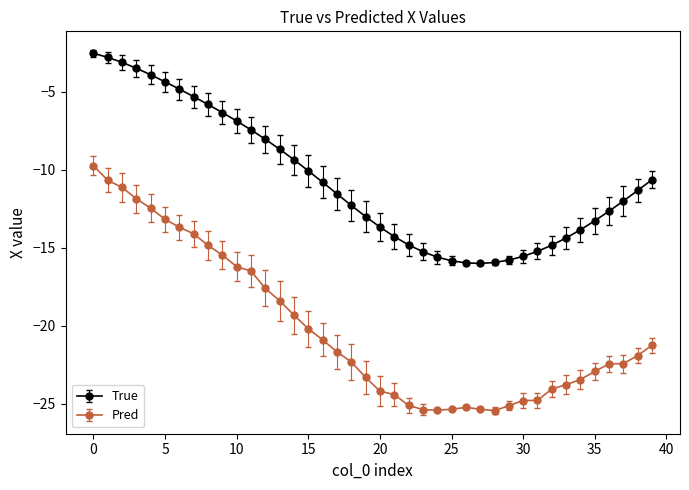

Which series has the largest total across all categories?

True